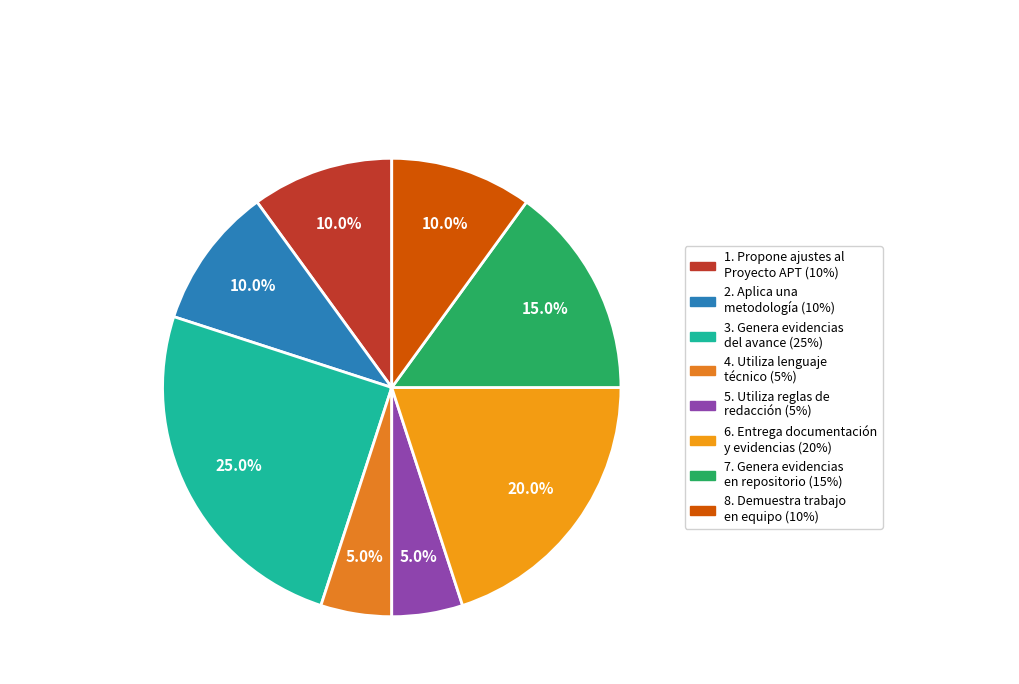

Is there any slice that represents more than half of the pie?

No